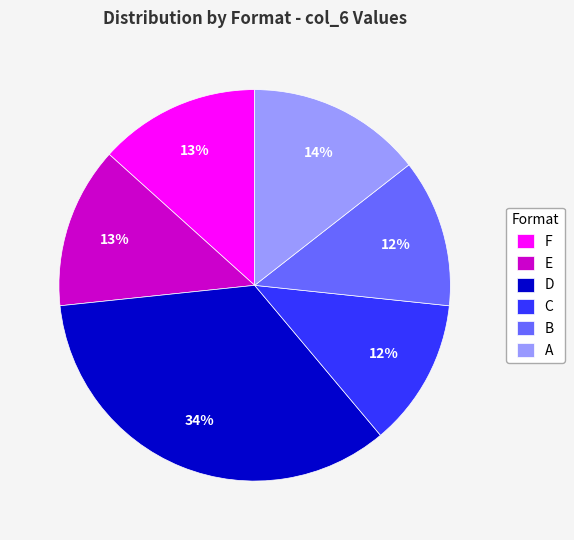

Which category has the biggest portion of the pie?

D